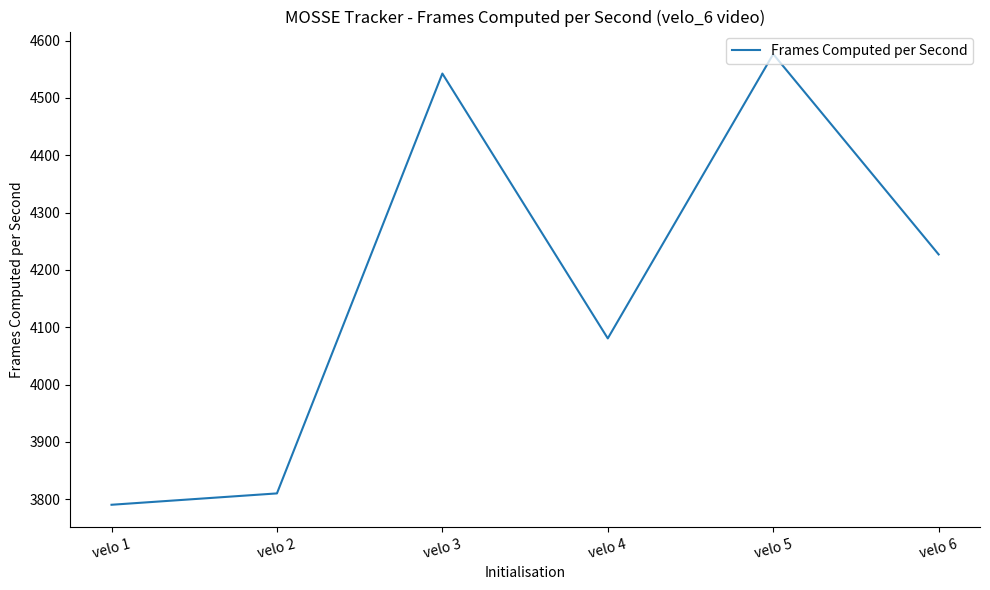

What is the change in value from velo 3 to velo 4?

-462.0